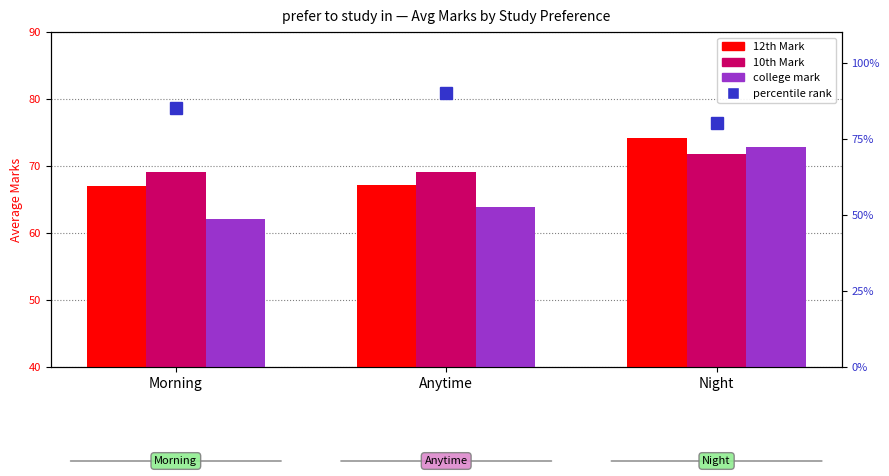

Rank the series by their maximum value, from highest to lowest.

12th Mark, college mark, 10th Mark